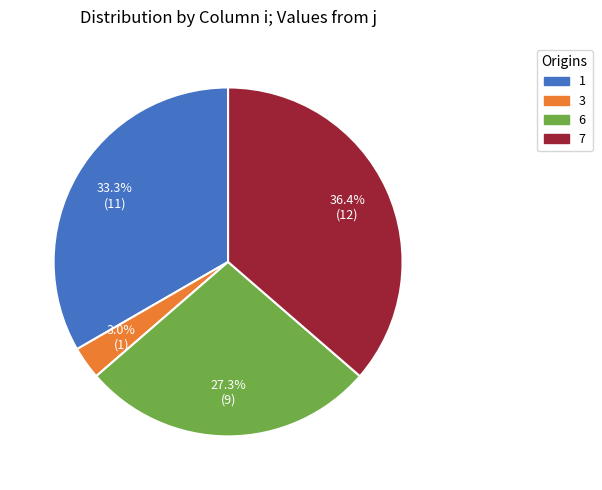

To the nearest percent, what percentage of the pie is 7?

36%